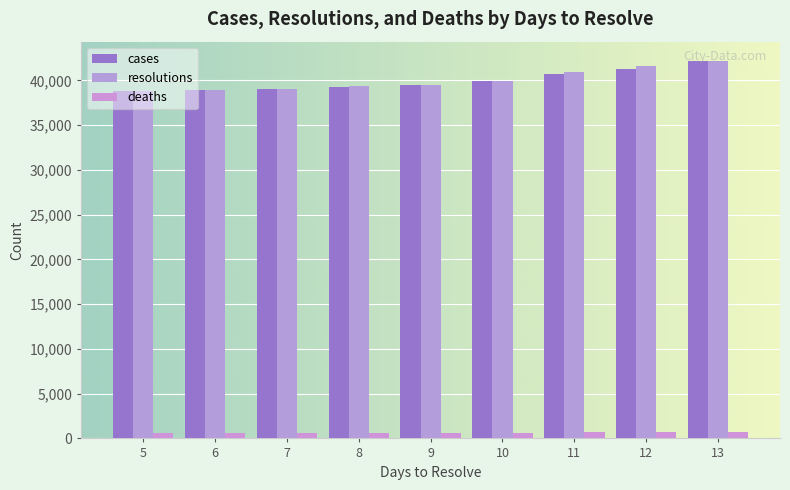

True or false: deaths has a value of 941 at 13.

False